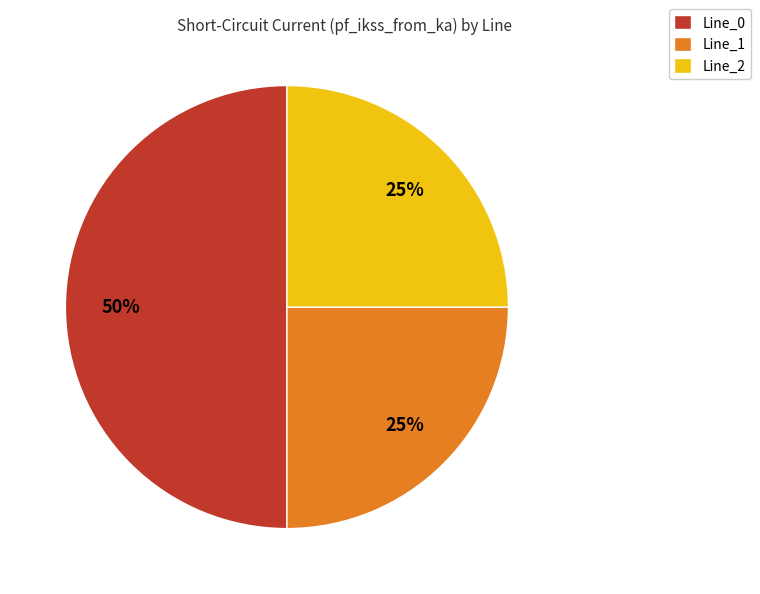

To the nearest percent, what is the average slice percentage?

33%